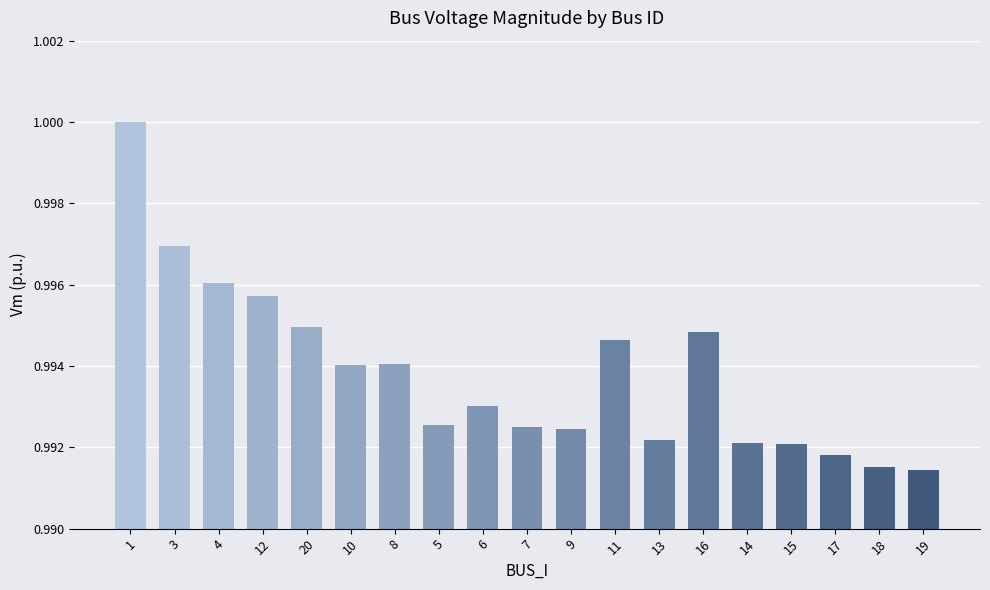

What is the label of the 6th bar from the left?

10